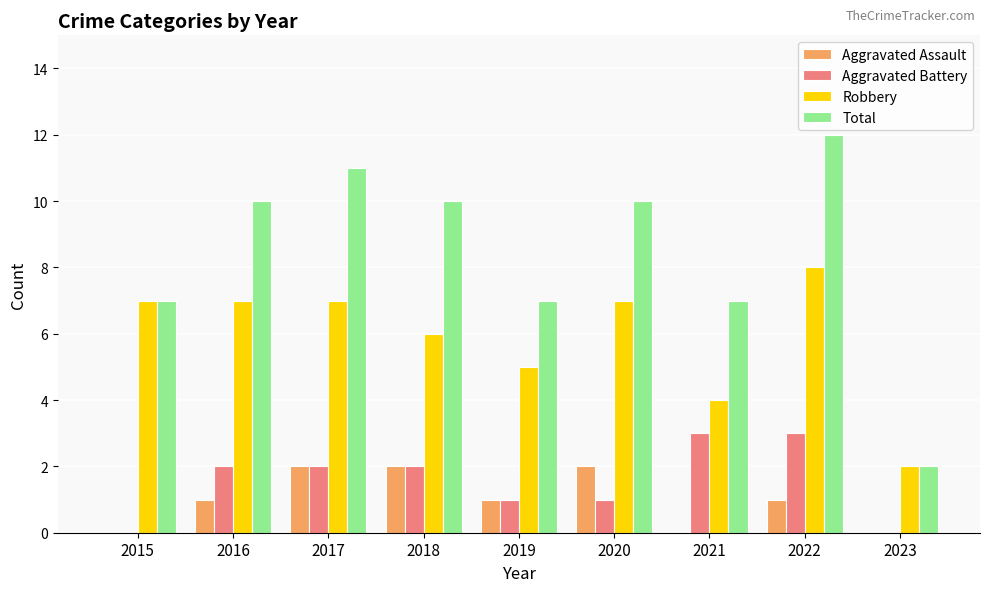

What is the sum of all Aggravated Battery values?

14